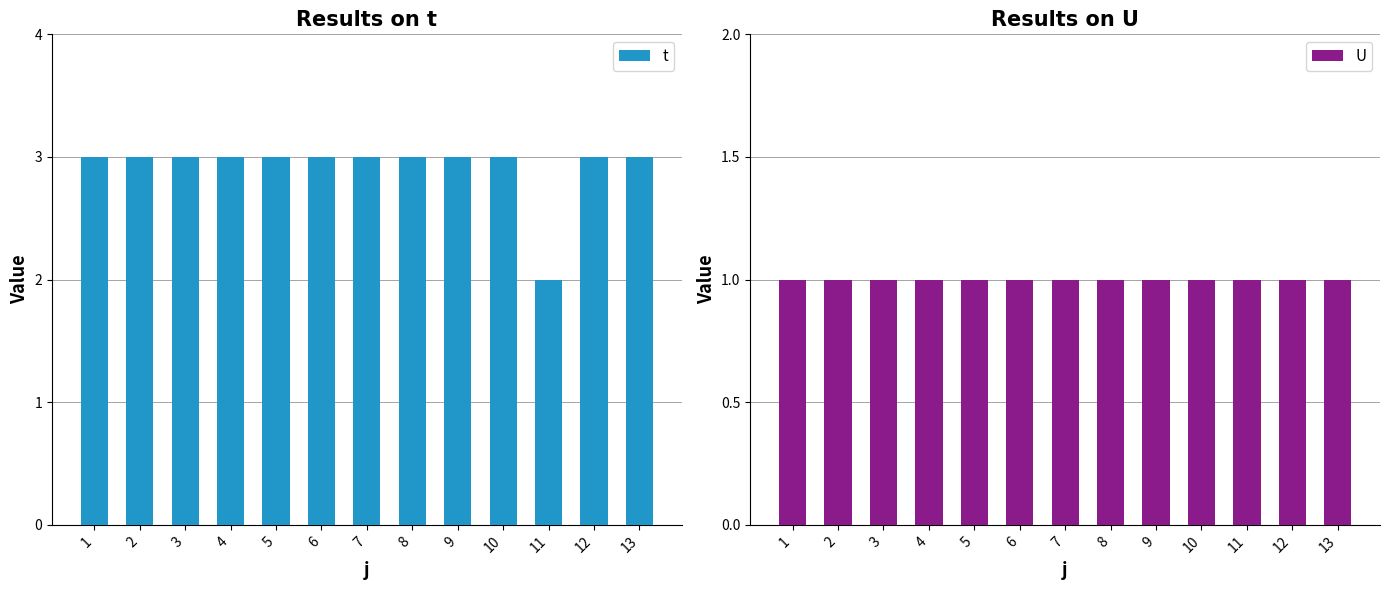

The U series shows 2 at 7. True or false?

False